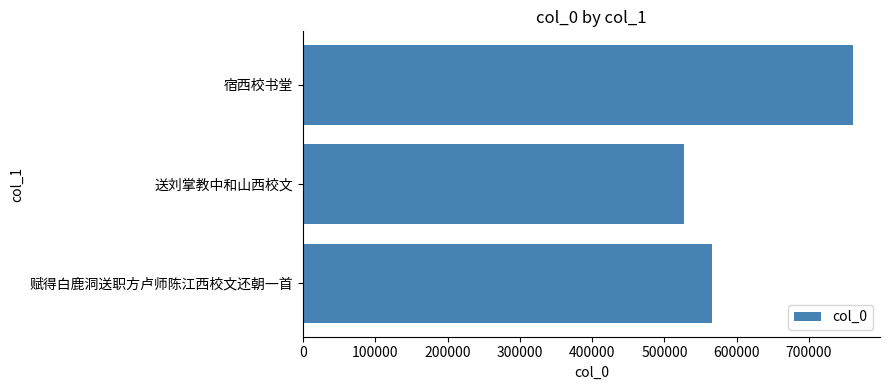

What is the change in value from 宿西校书堂 to 赋得白鹿洞送职方卢师陈江西校文还朝一首?

-194402